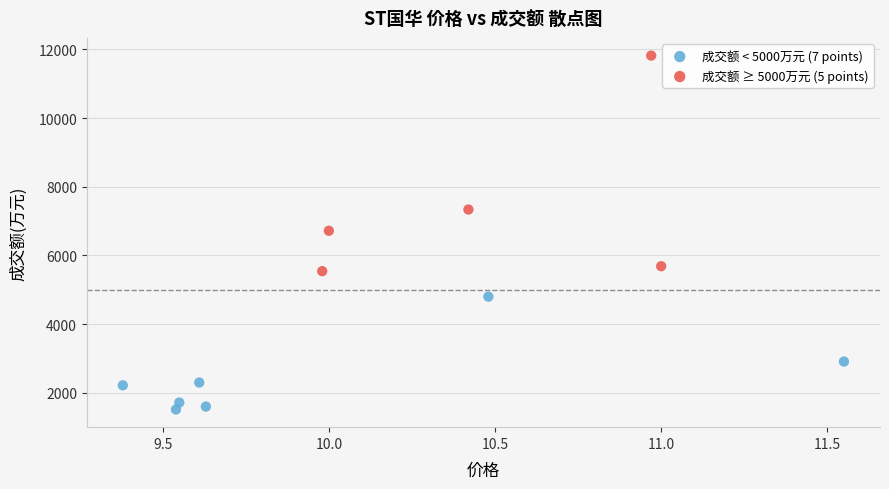

What are all the series names shown in the legend?

成交额 < 5000万元 (7 points), 成交额 ≥ 5000万元 (5 points)